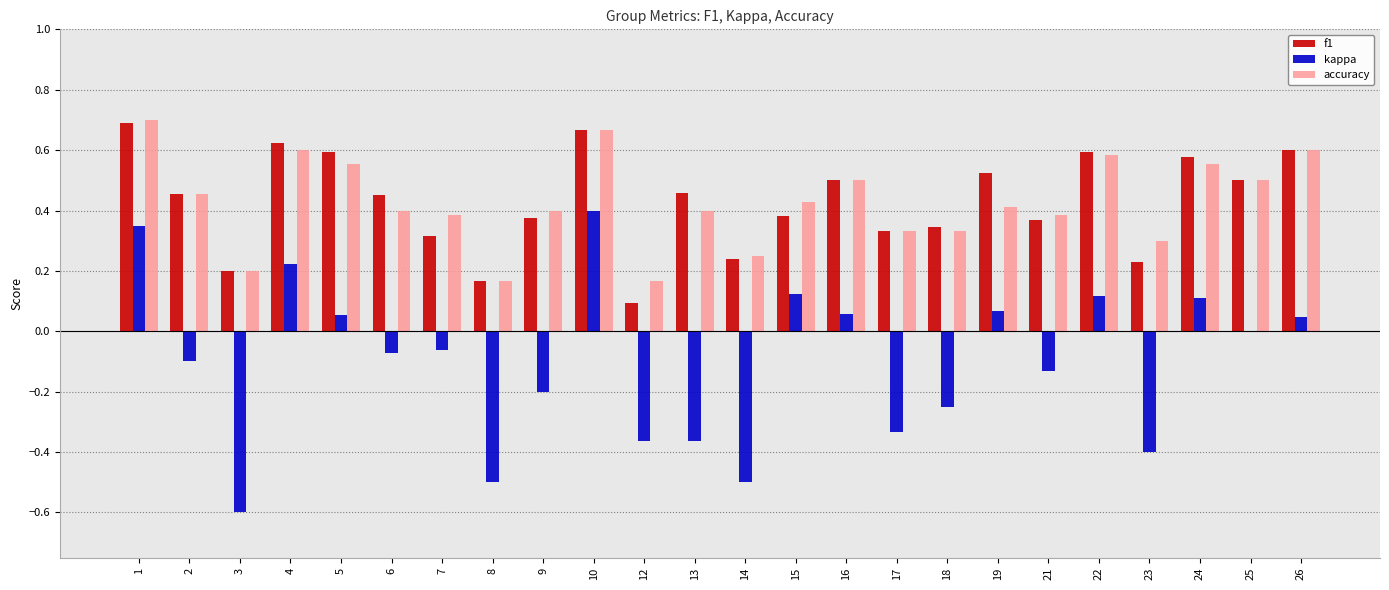

Is the value of f1 at 5 greater than the value of kappa at 8?

Yes